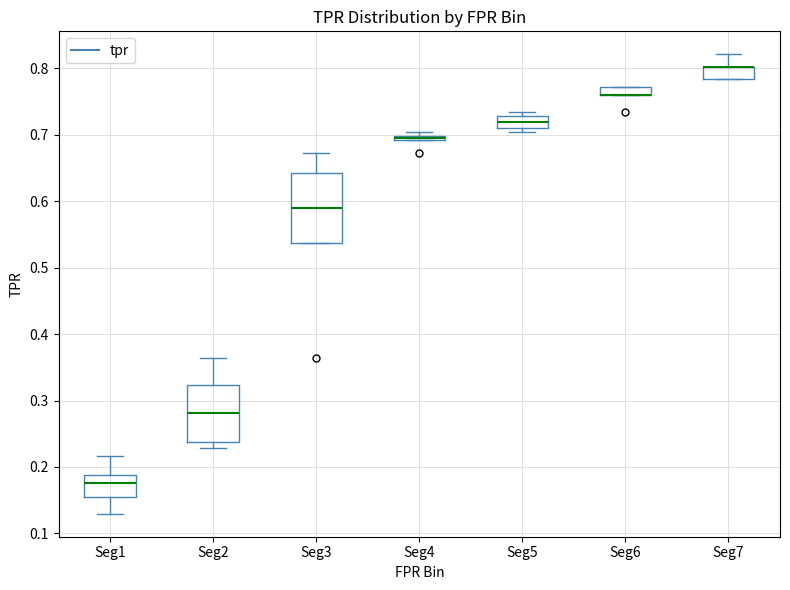

Where is the upper edge of the box for Seg4 on the y-axis? The values are not printed on the chart, so give them approximately, as read against the axis.

0.70